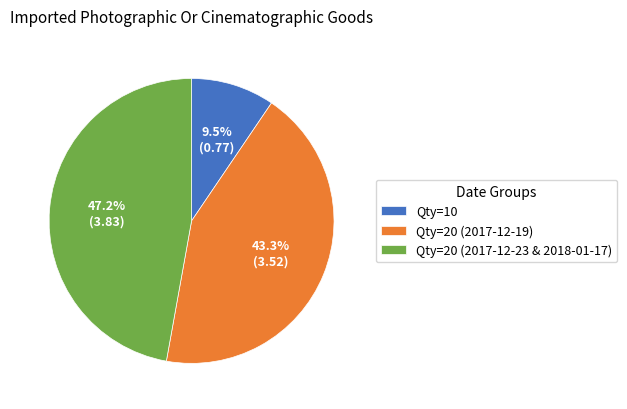

What portion of the pie excludes Qty=20 (2017-12-23 & 2018-01-17)?

52.8%